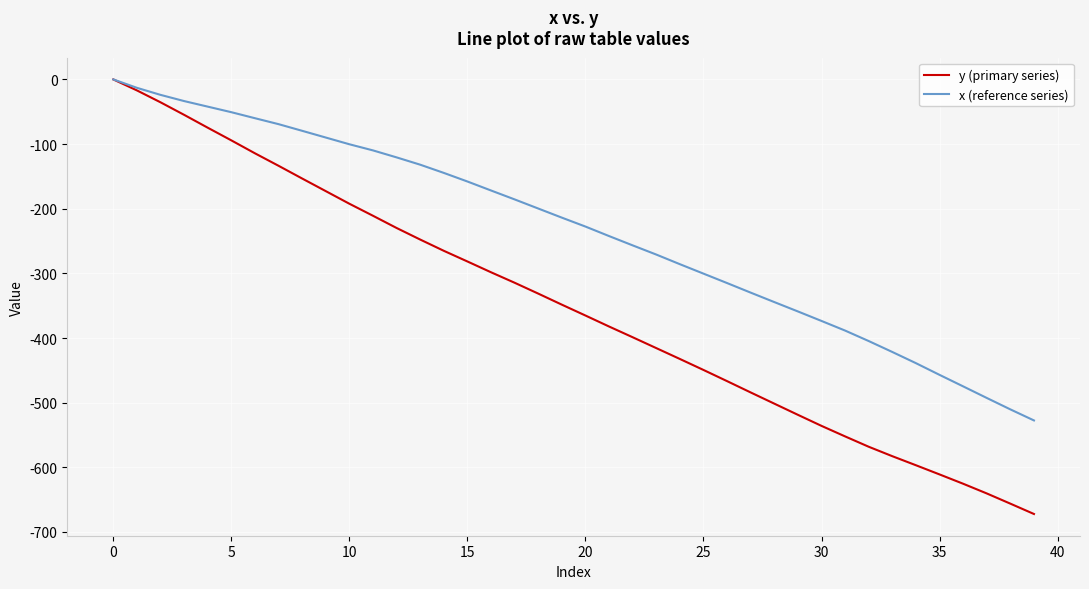

How many lines are shown in the chart?

2